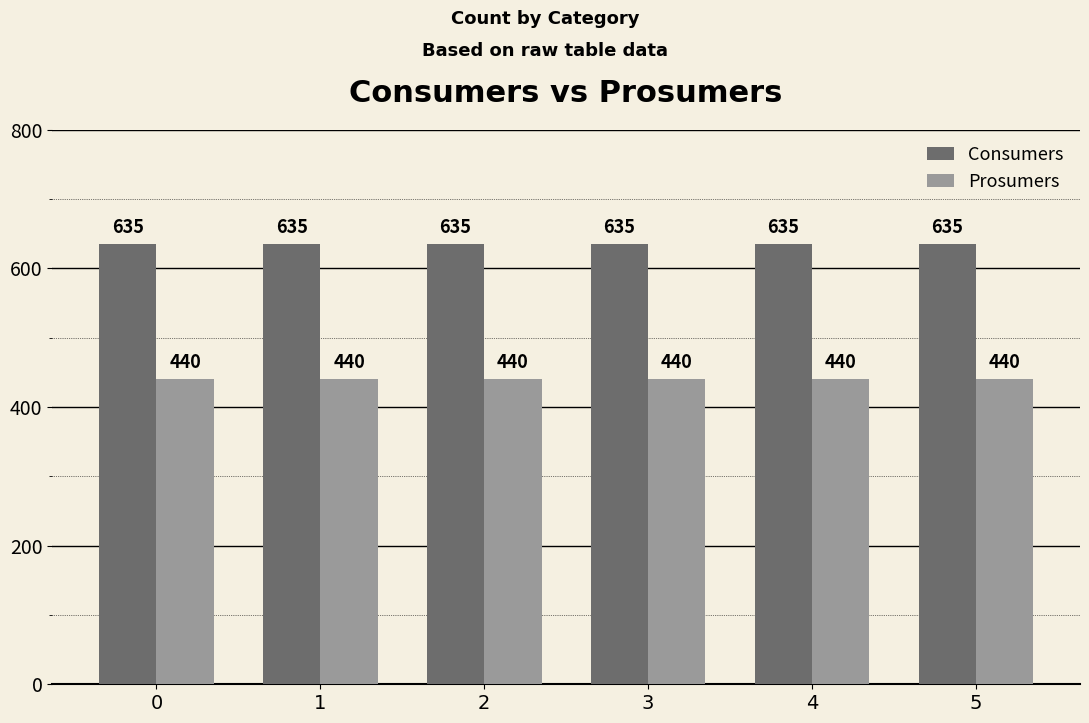

What is the value of the Consumers bar at the 4th from the left?

635